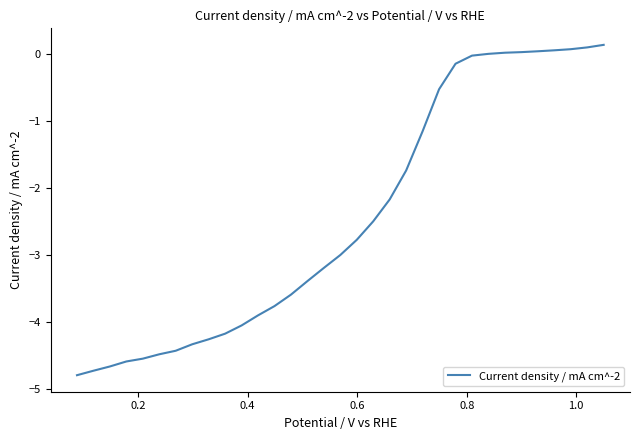

What is the minimum value shown in the chart?

-4.8